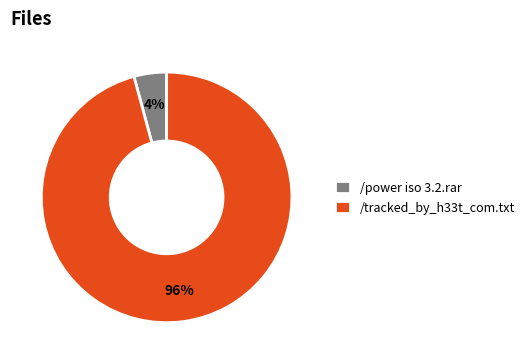

Do /power iso 3.2.rar and /tracked_by_h33t_com.txt together represent more than half of the pie?

Yes